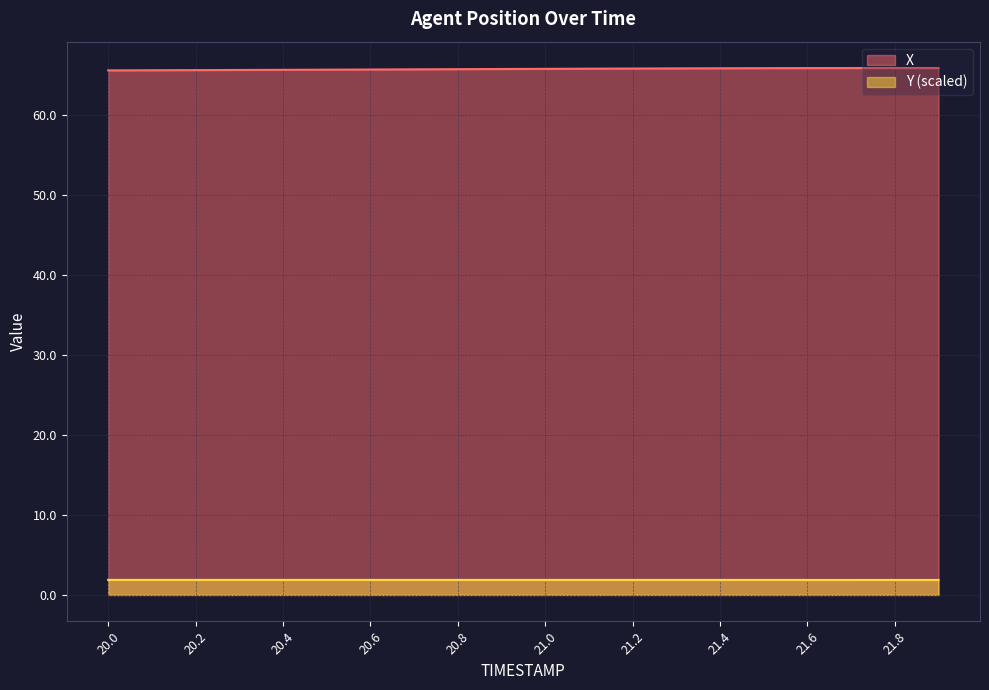

How many data points does each series have?

20